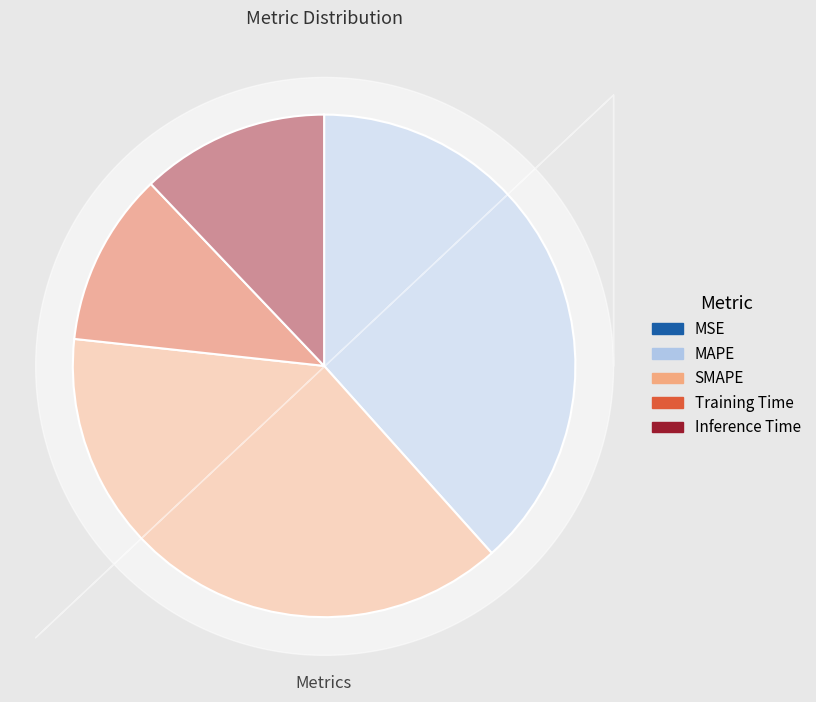

Is it true that Training Time is 11% of the pie?

True